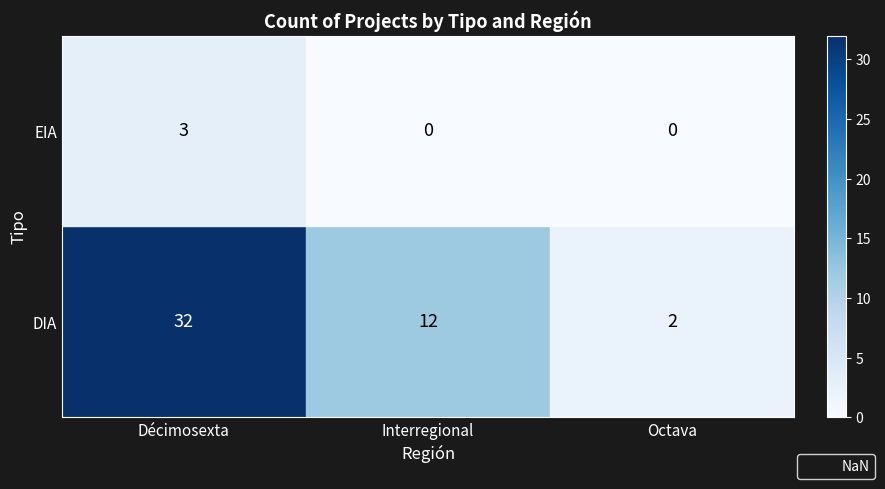

Is it true that DIA equals 32 at Décimosexta?

True